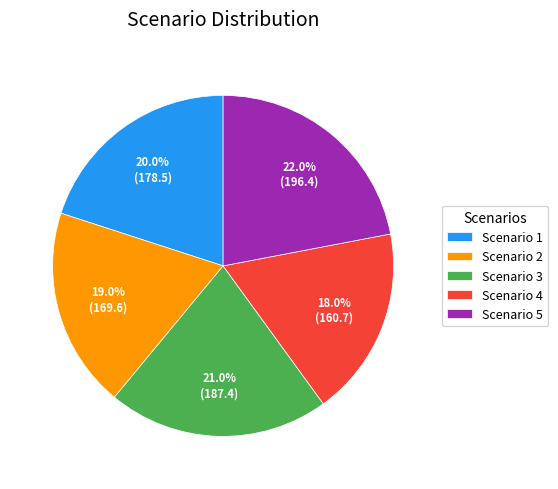

How many segments does this pie chart have?

5